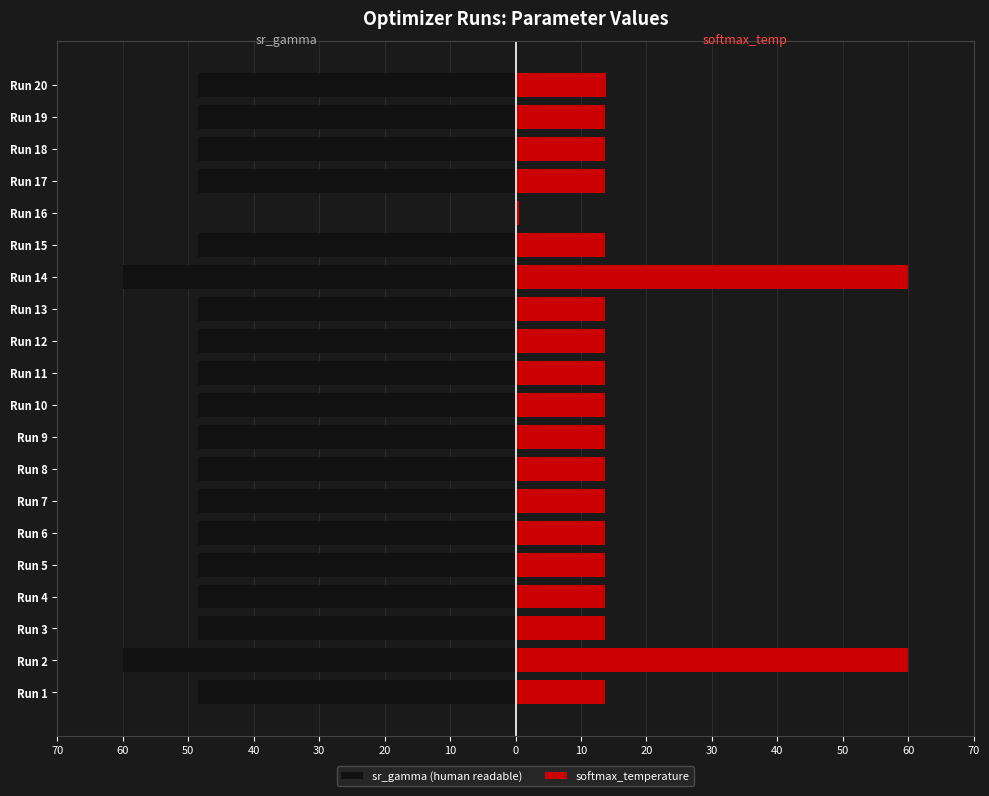

How many data points does each series have?

20